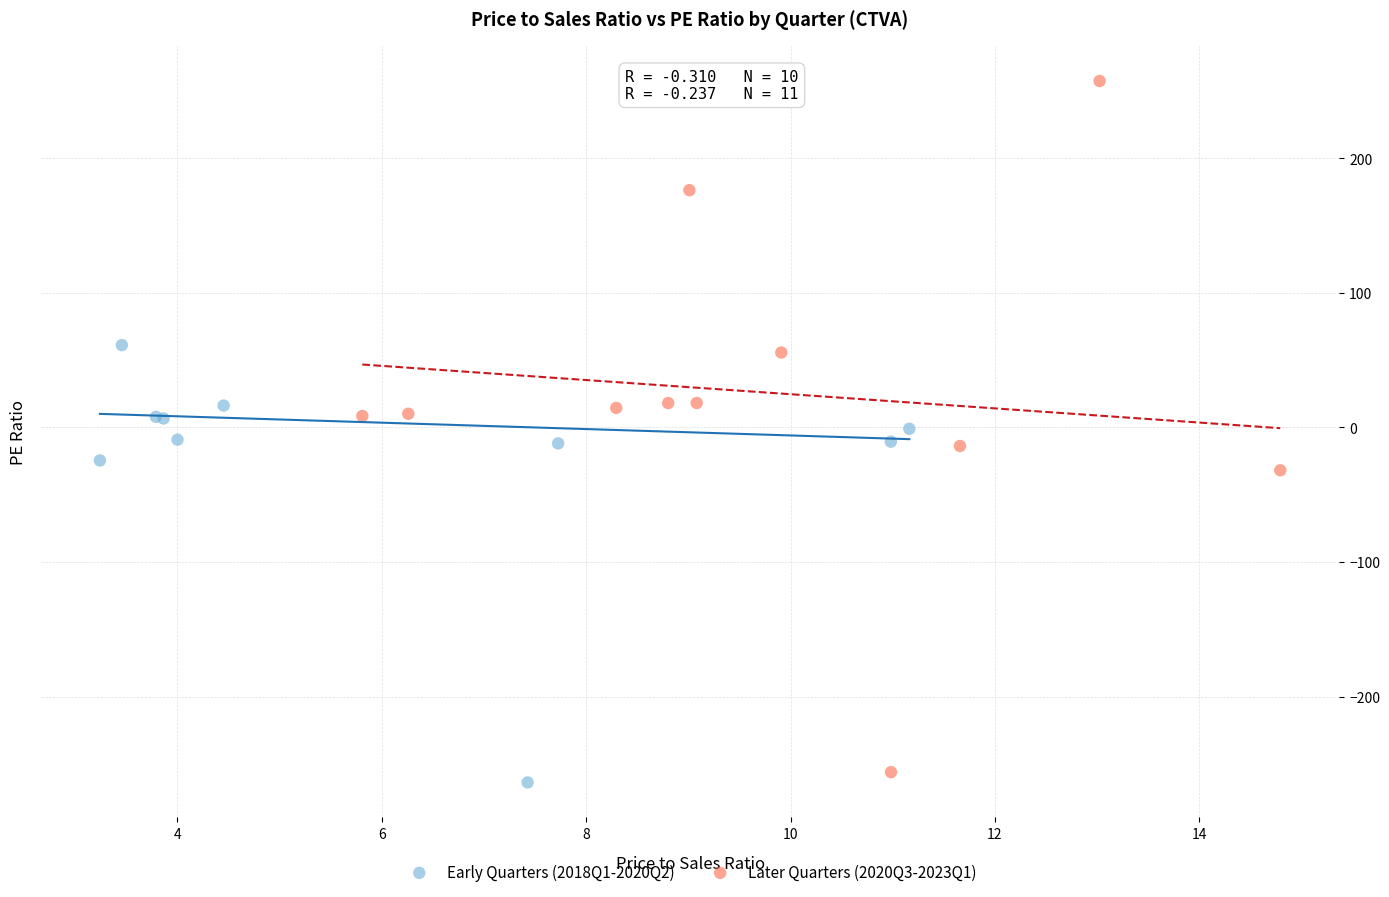

Which series has the widest spread of Y values?

Later Quarters (2020Q3-2023Q1)